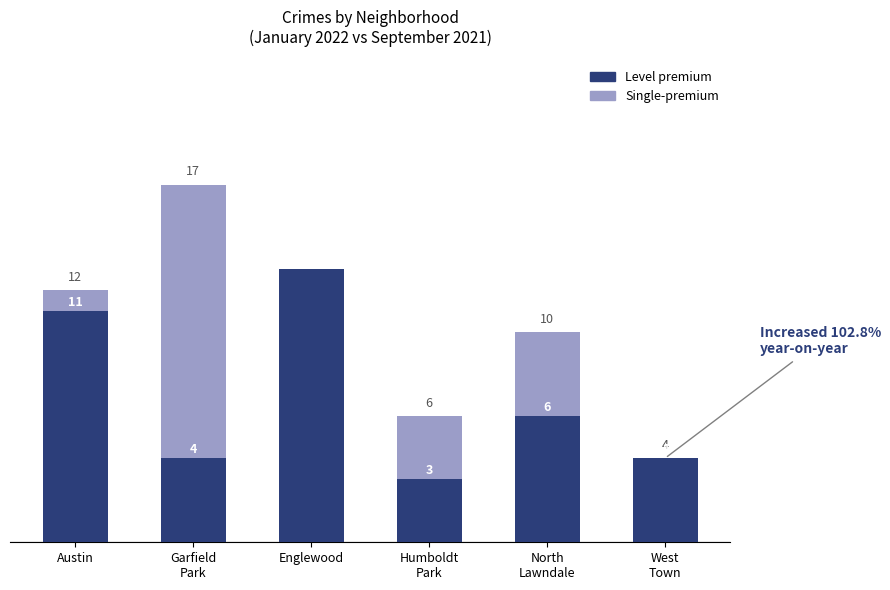

Does the chart contain any negative values?

No